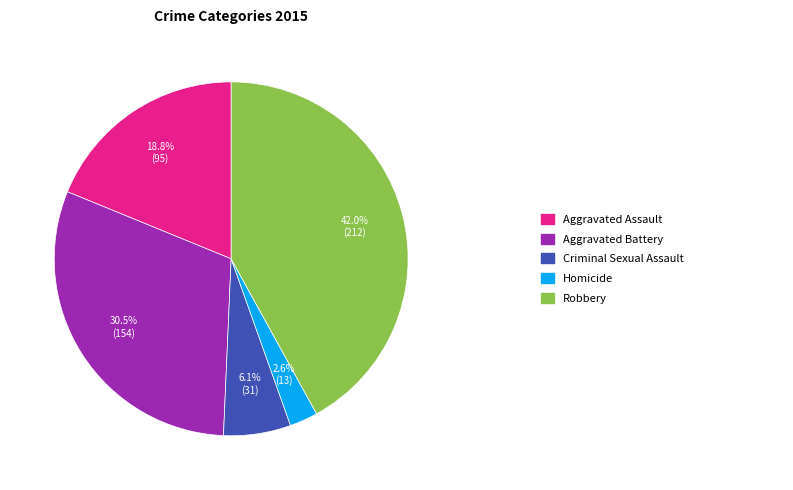

Does any single category account for the majority?

No